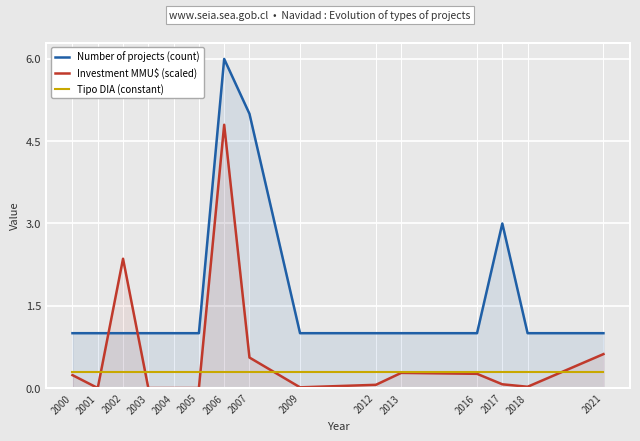

What is the total value across all series at 2016?

1.6